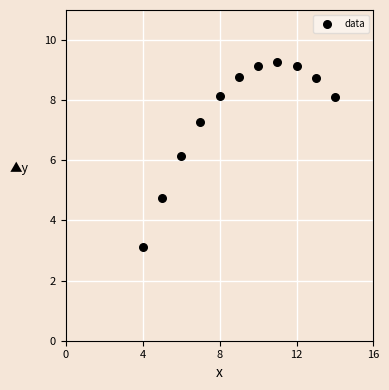

What Y value in the scatter plot is closest to 6?

6.1